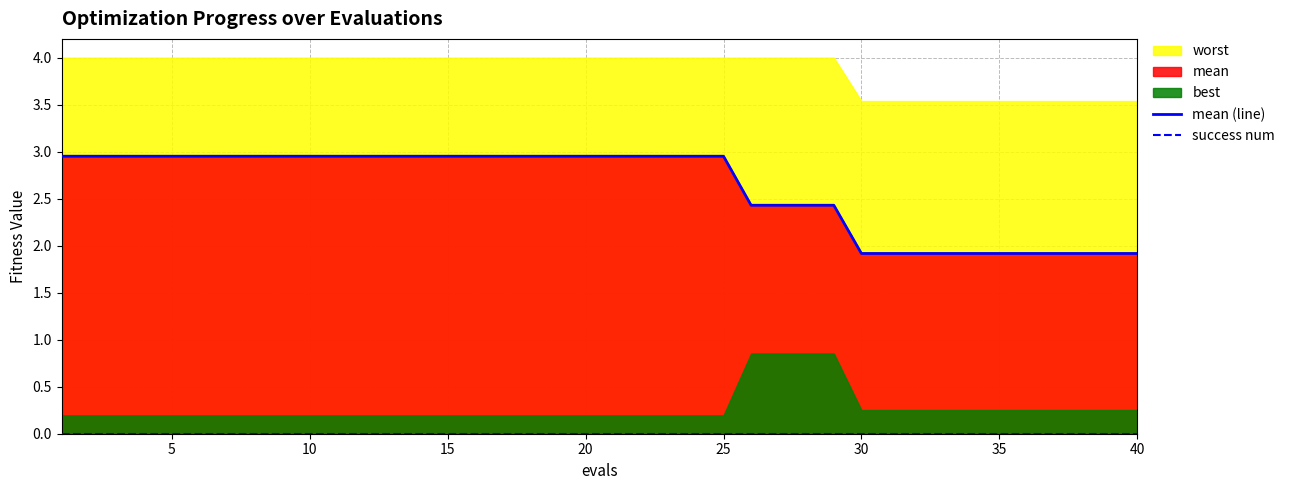

True or false: success num and mean (line) cross at least once.

False